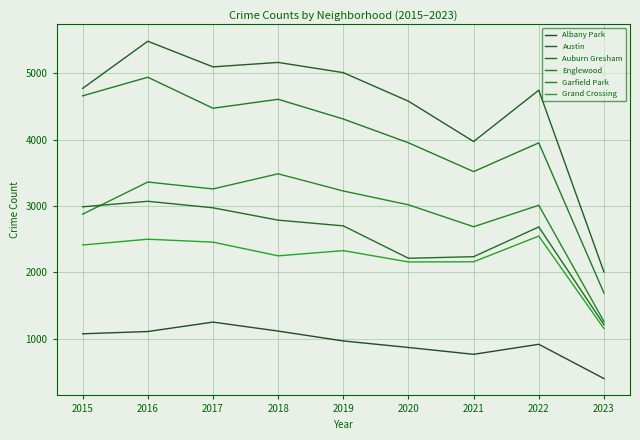

At how many categories does at least one series exceed 3581?

8